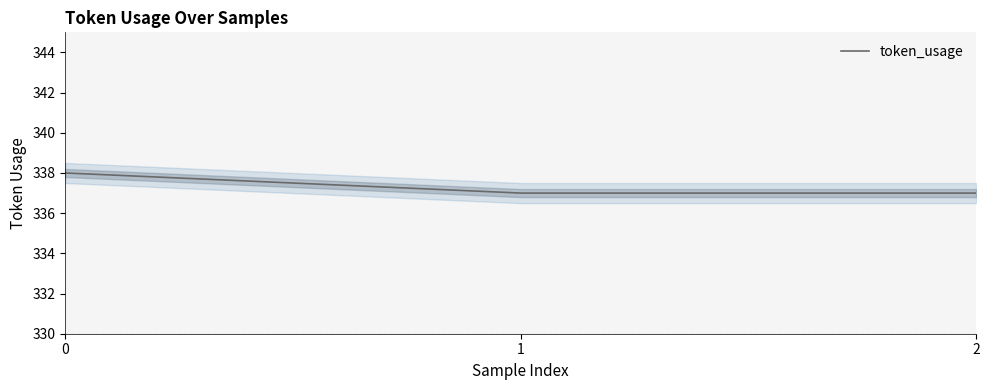

What is the change in value from 0 to 1?

-1